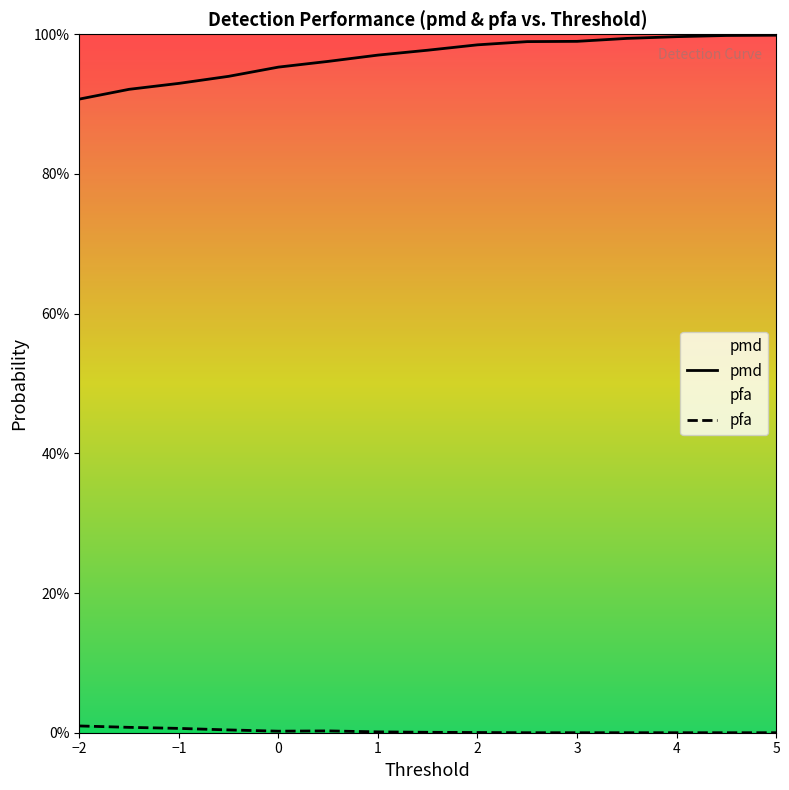

At which category is the sum across all series the highest?

5